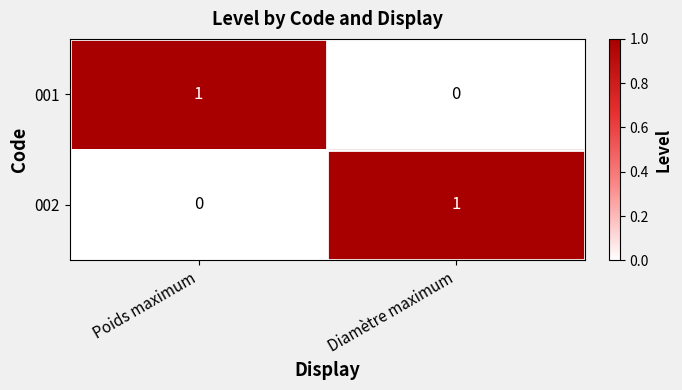

Is the value of 002 at Diamètre maximum greater than the value of 001 at Diamètre maximum?

Yes